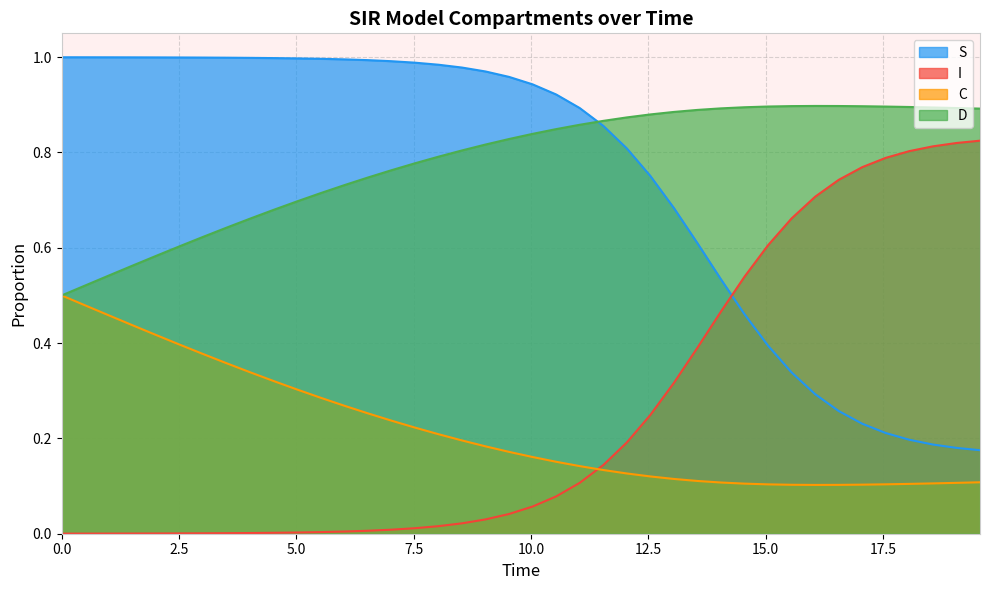

Reading left to right, what are all the values shown in this chart?

S: 1.0	1.0	1.0	1.0	1.0	1.0	1.0	1.0	1.0	1.0	1.0	1.0	1.0	1.0	1.0	1.0	1.0	1.0	1.0	1.0	0.9	0.9	0.9	0.9	0.8	0.8	0.7	0.6	0.5	0.5	0.4	0.3	0.3	0.3	0.2	0.2	0.2	0.2	0.2	0.2
I: 0.0	0.0	0.0	0.0	0.0	0.0	0.0	0.0	0.0	0.0	0.0	0.0	0.0	0.0	0.0	0.0	0.0	0.0	0.0	0.0	0.1	0.1	0.1	0.1	0.2	0.2	0.3	0.4	0.5	0.5	0.6	0.7	0.7	0.7	0.8	0.8	0.8	0.8	0.8	0.8
C: 0.5	0.5	0.5	0.4	0.4	0.4	0.4	0.4	0.3	0.3	0.3	0.3	0.3	0.3	0.2	0.2	0.2	0.2	0.2	0.2	0.2	0.2	0.1	0.1	0.1	0.1	0.1	0.1	0.1	0.1	0.1	0.1	0.1	0.1	0.1	0.1	0.1	0.1	0.1	0.1
D: 0.5	0.5	0.5	0.6	0.6	0.6	0.6	0.6	0.7	0.7	0.7	0.7	0.7	0.7	0.8	0.8	0.8	0.8	0.8	0.8	0.8	0.8	0.9	0.9	0.9	0.9	0.9	0.9	0.9	0.9	0.9	0.9	0.9	0.9	0.9	0.9	0.9	0.9	0.9	0.9